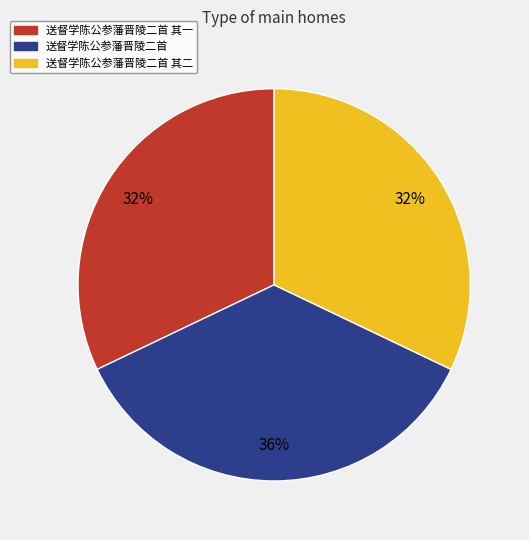

Does any single category account for the majority?

No